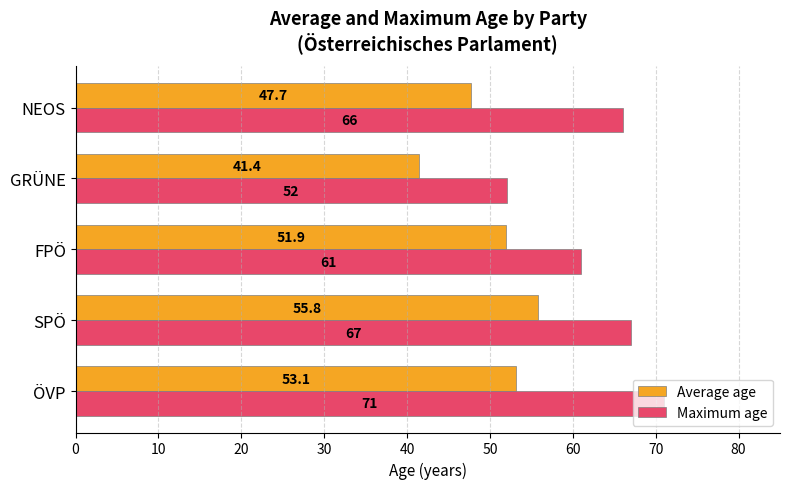

How many data points in Average age are above 51?

3